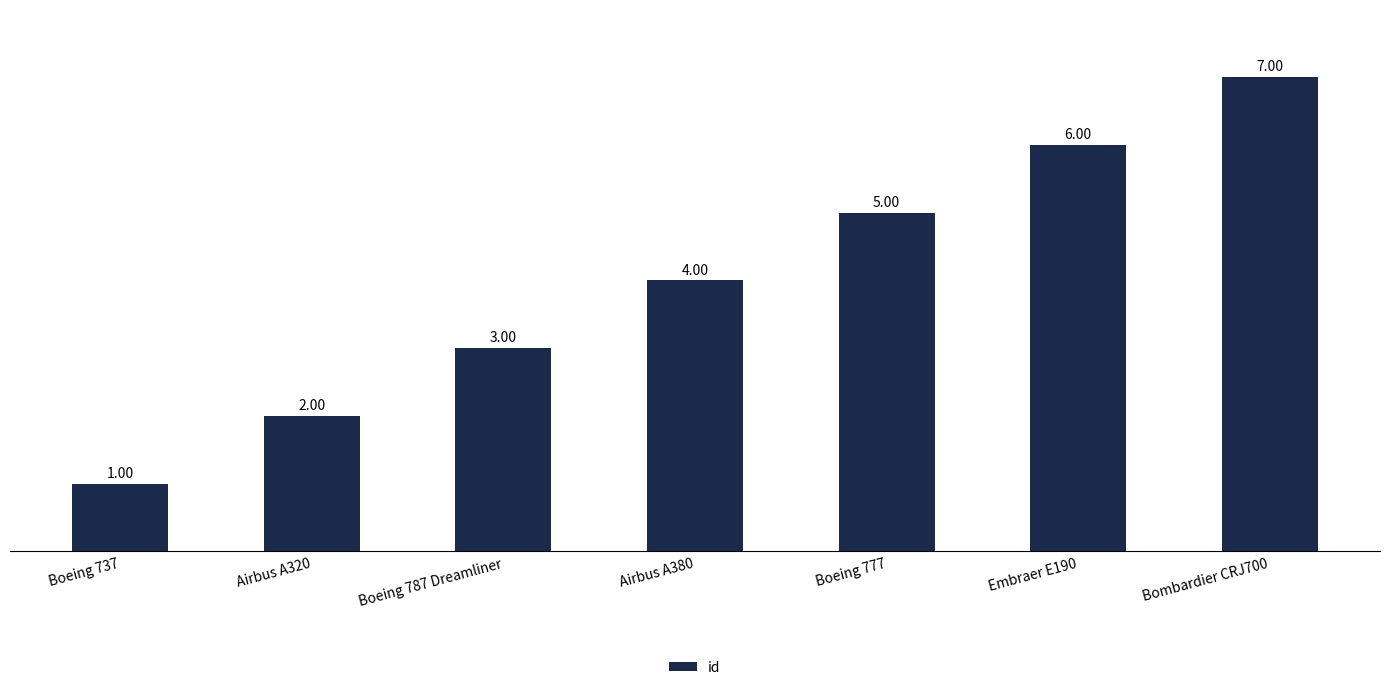

Which has a higher value, Embraer E190 or Boeing 787 Dreamliner?

Embraer E190